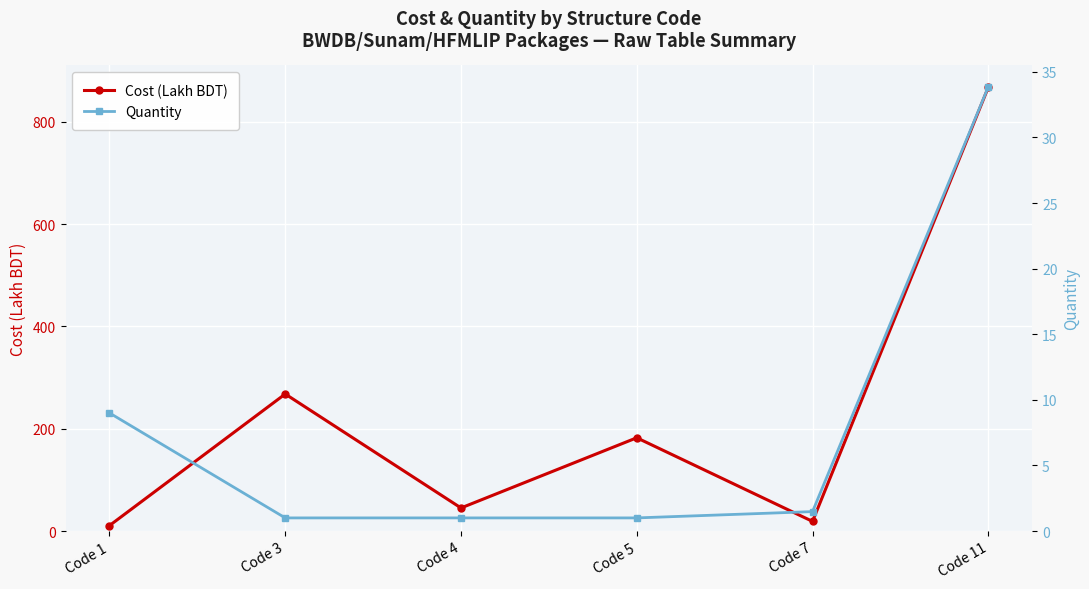

How many lines are shown in the chart?

2